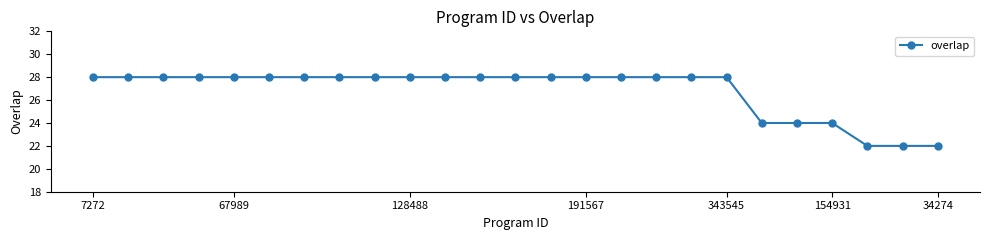

What is the maximum value shown in the chart?

28